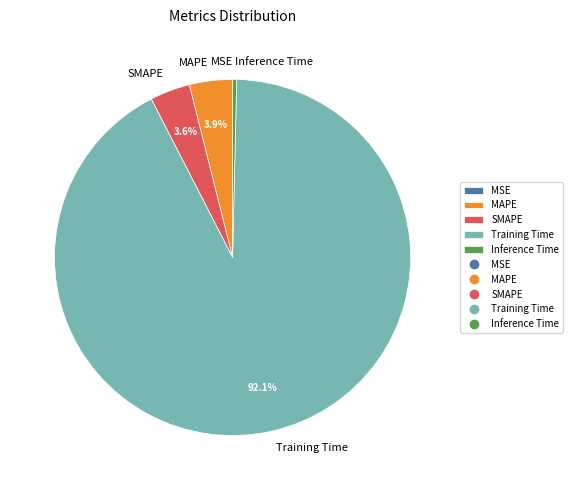

Is the sum of Training Time and SMAPE greater than half?

Yes